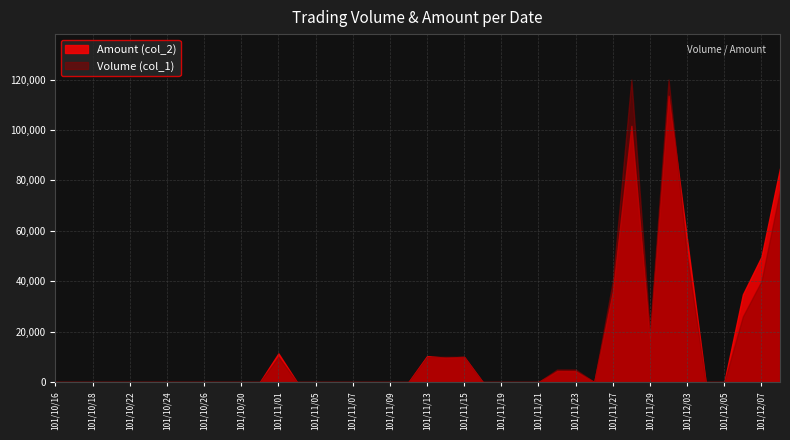

At how many categories does at least one series exceed 88822?

2